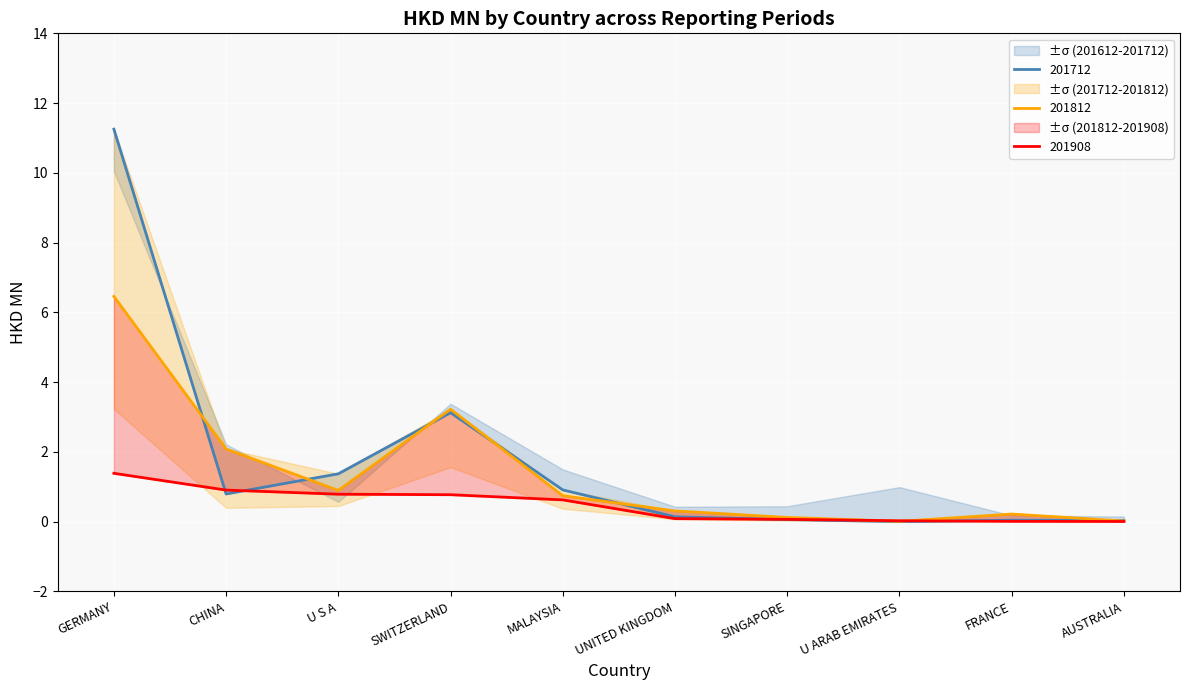

True or false: 201908 and 201812 cross at least once.

True